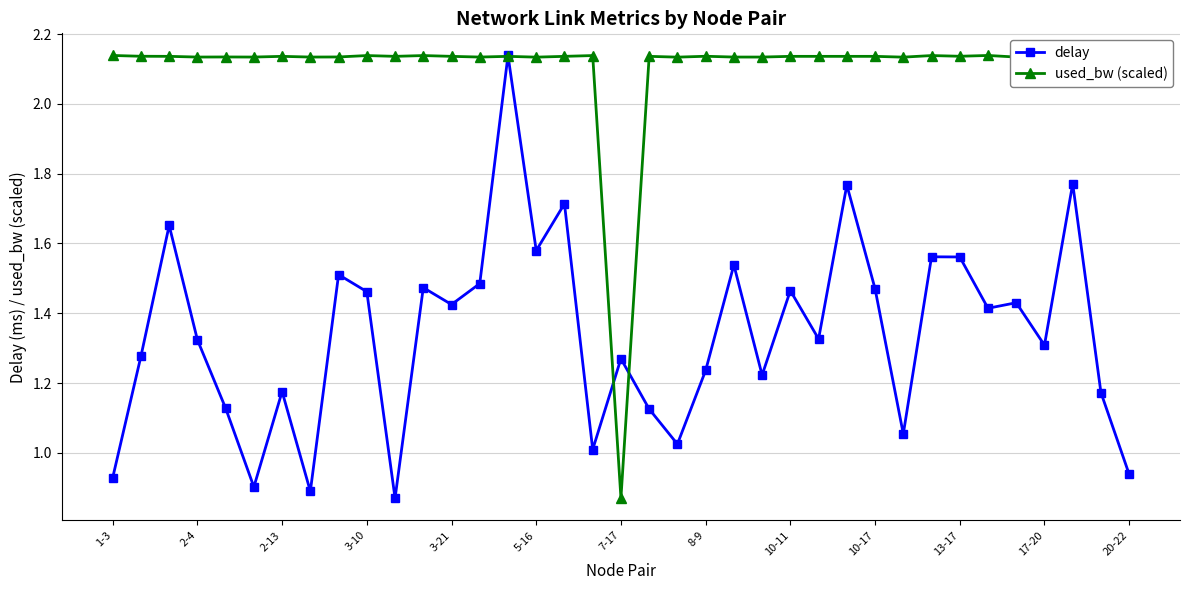

Which series has the largest total across all categories?

used_bw (scaled)